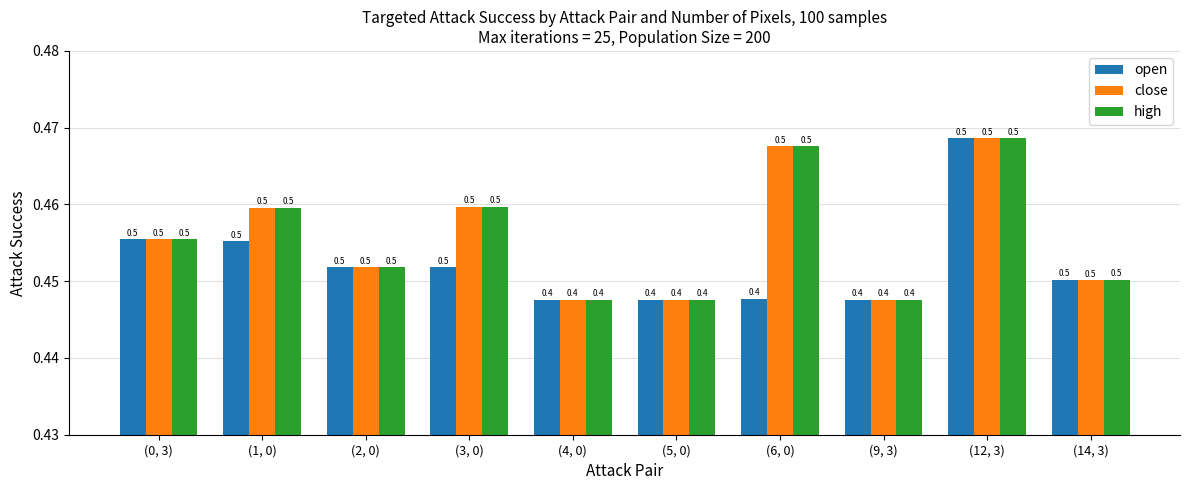

The value of open at (12, 3) is 0.7. True or false?

False